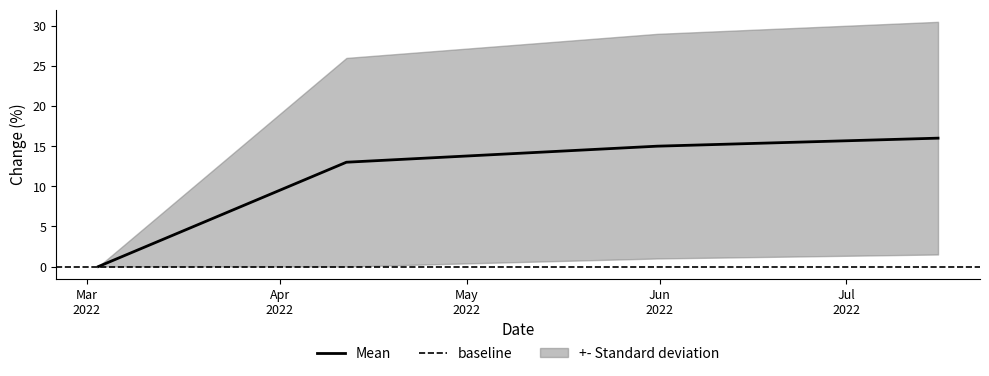

How many data points are less than 15?

2